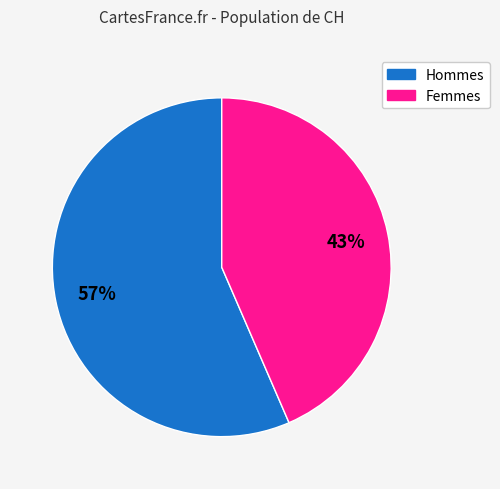

Is there a majority slice in this chart?

Yes